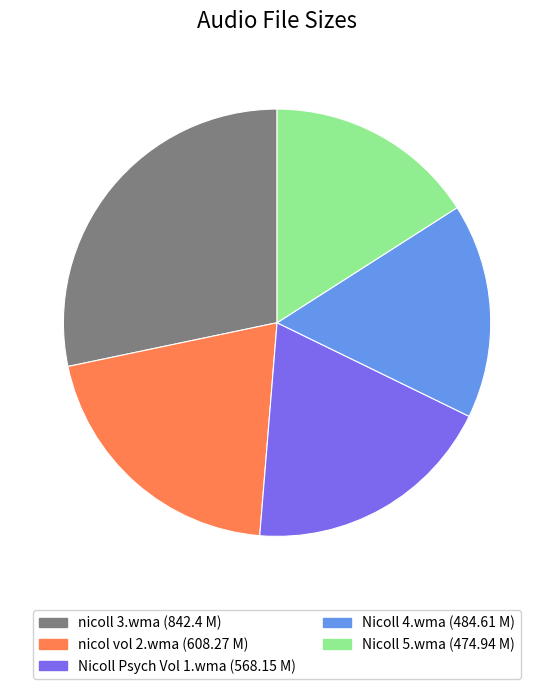

How many segments does this pie chart have?

5